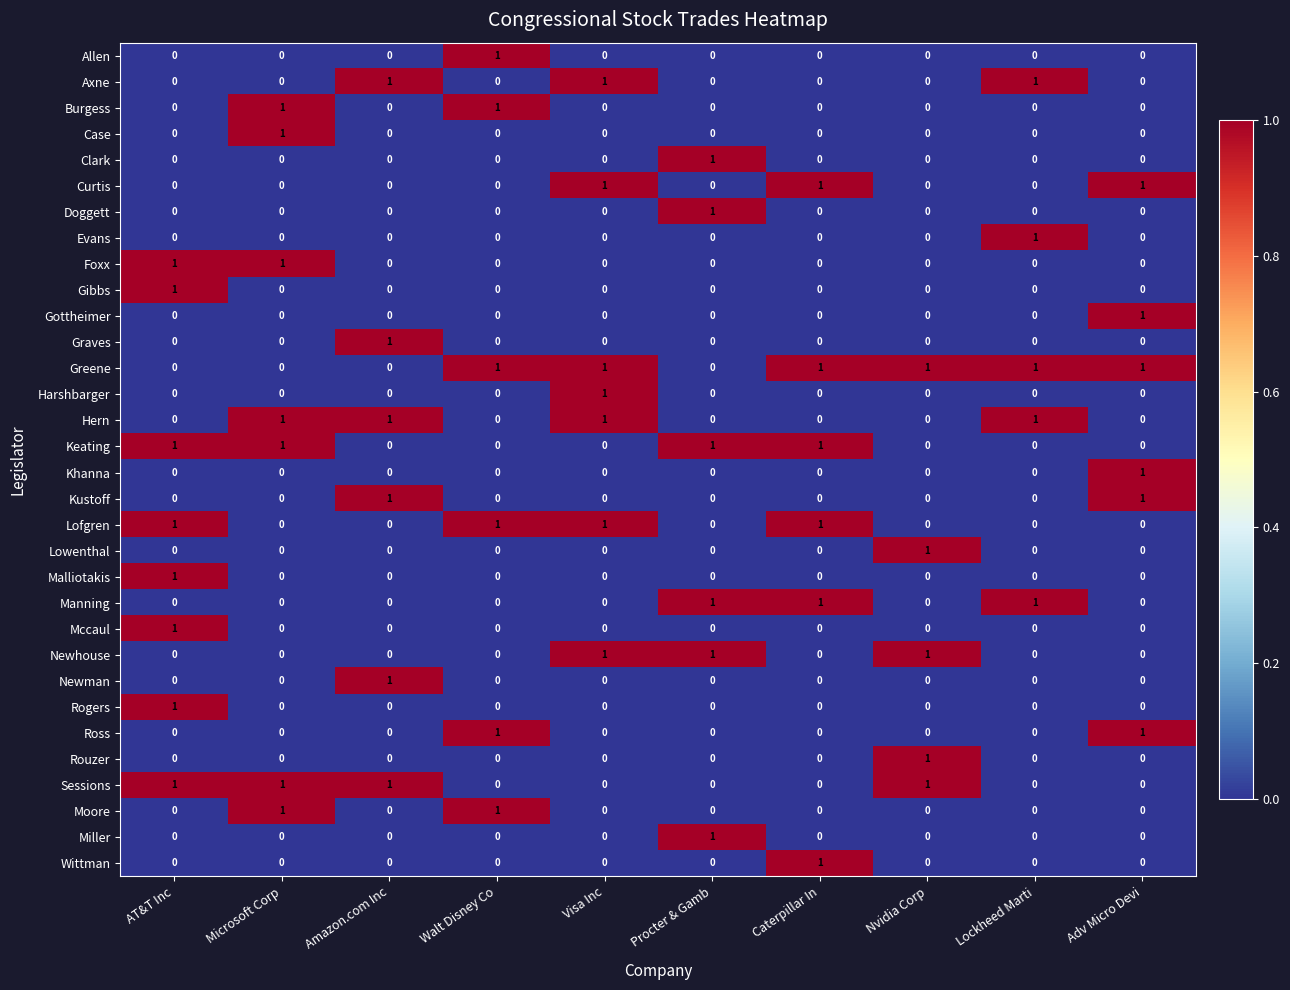

At how many categories does at least one series exceed 0?

10